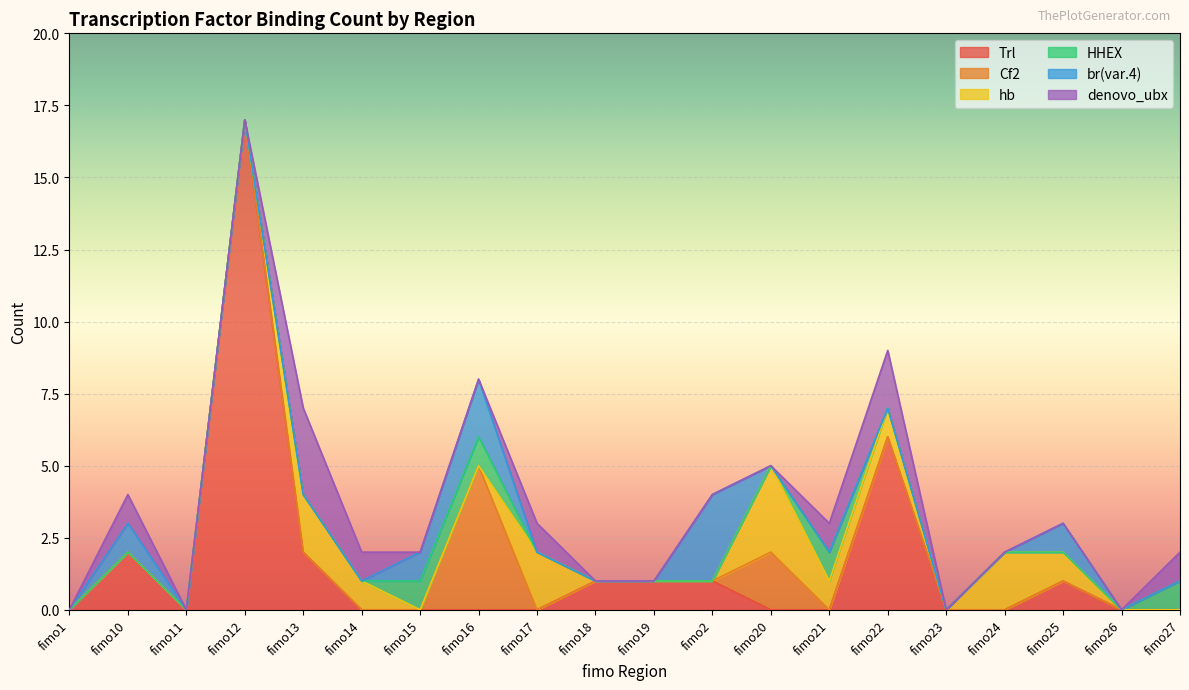

Rank the series at fimo18 from highest to lowest value.

Trl, Cf2, hb, HHEX, br(var.4), denovo_ubx